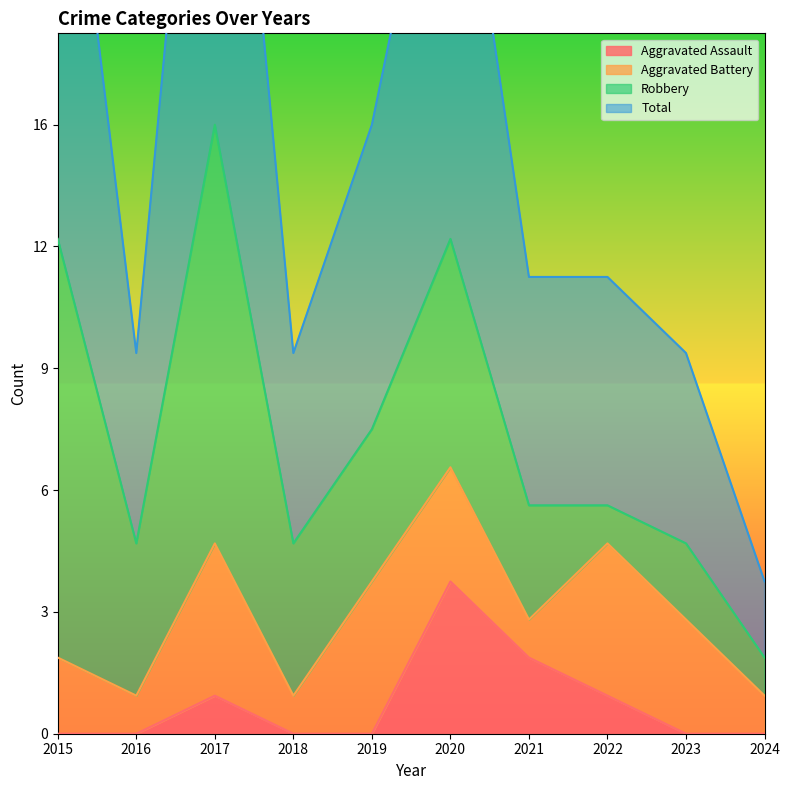

Which series has the largest total across all categories?

Total